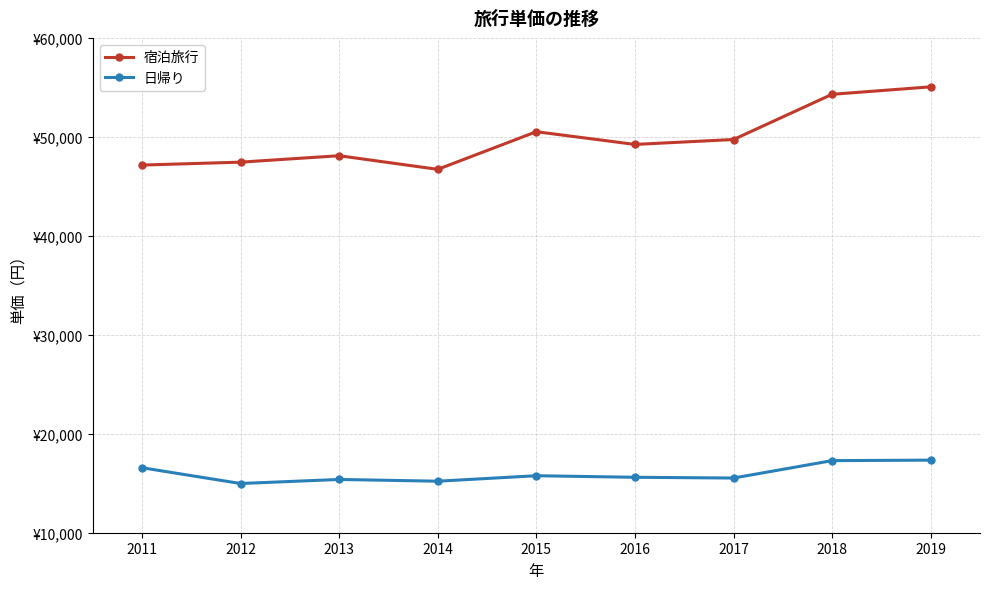

True or false: 日帰り and 宿泊旅行 cross at least once.

False